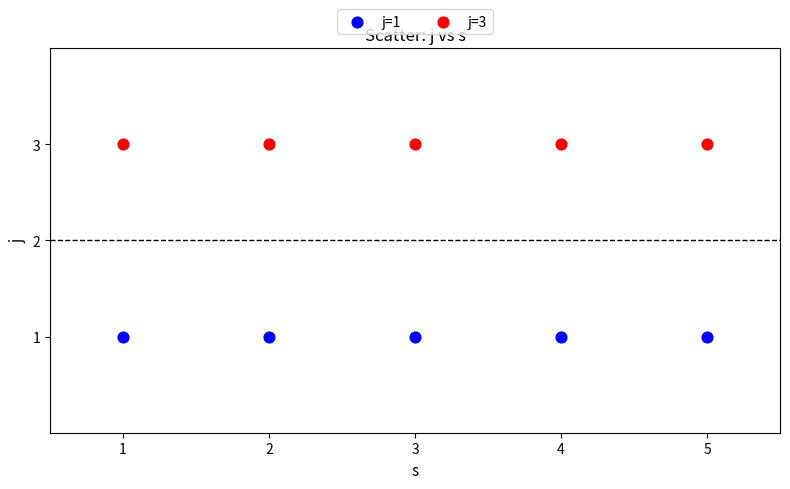

Across all data points, what is the average X value?

3